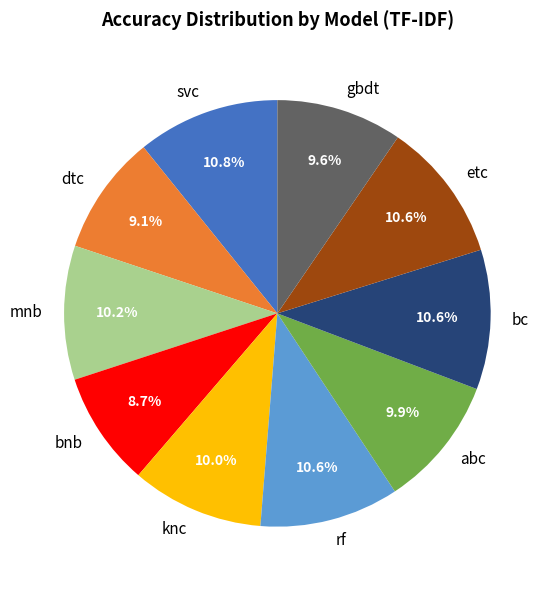

What percentage do svc and mnb together represent?

21.0%